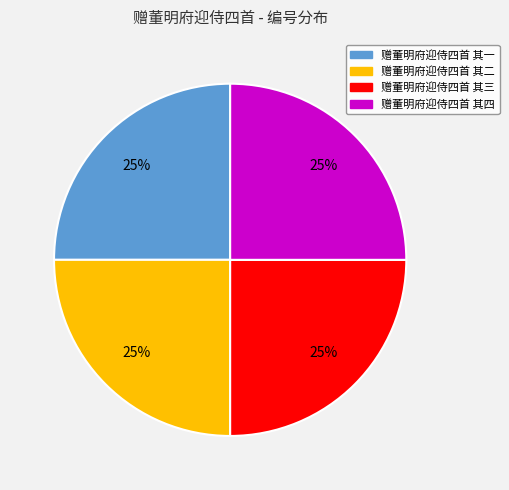

To the nearest percent, what percentage of the pie is 赠董明府迎侍四首 其三?

25%